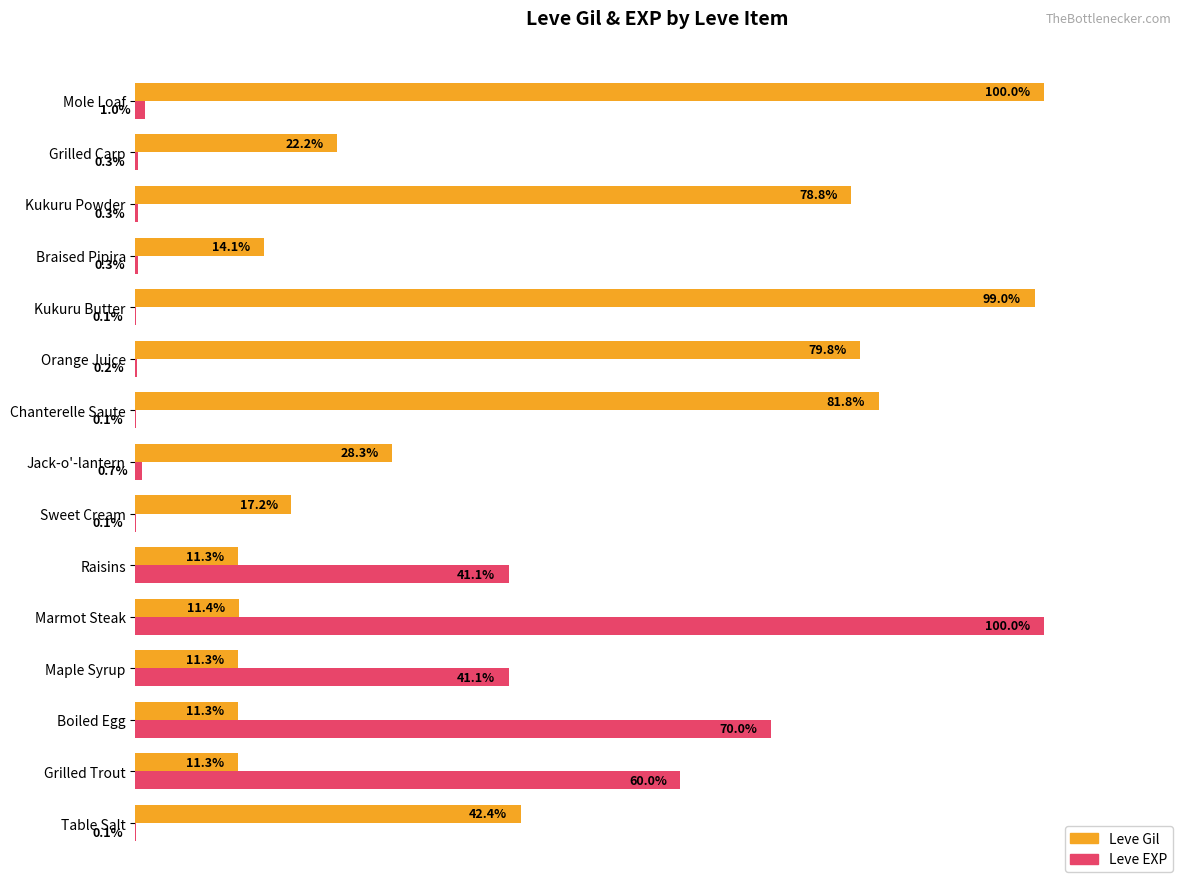

Which series has the largest total across all categories?

Leve Gil